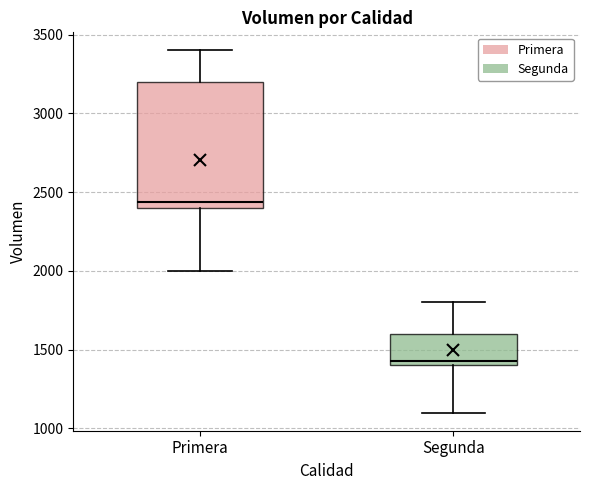

Reading left to right, transcribe this box plot: for each box, give where its median line is, the range the box spans, and where its two whiskers end, as read against the y-axis. The values are not printed on the chart, so give them approximately, as read against the axis.

Primera: median 2450, box 2400 to 3200, whiskers 2000 to 3400
Segunda: median 1450, box 1400 to 1600, whiskers 1100 to 1800